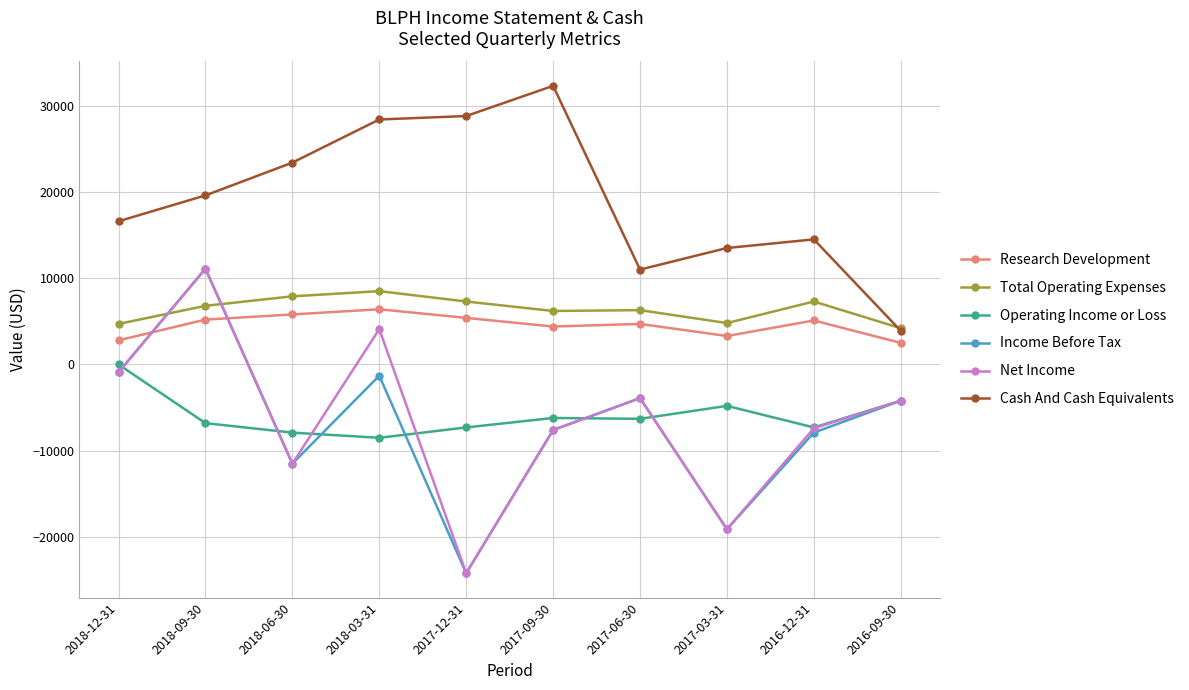

What is the highest value of the Income Before Tax series?

11100